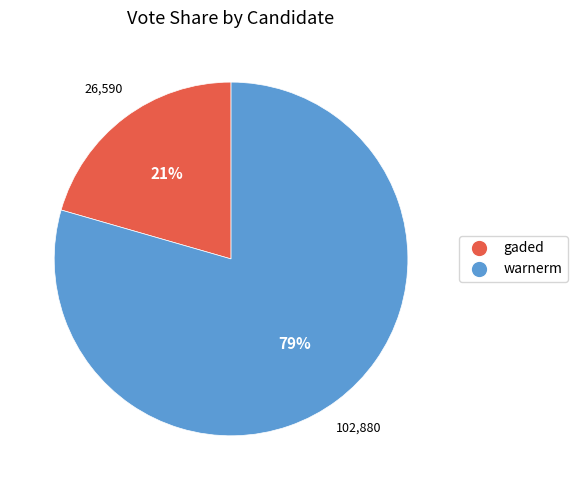

What is the ratio of the value at gaded to the value at warnerm?

0.3